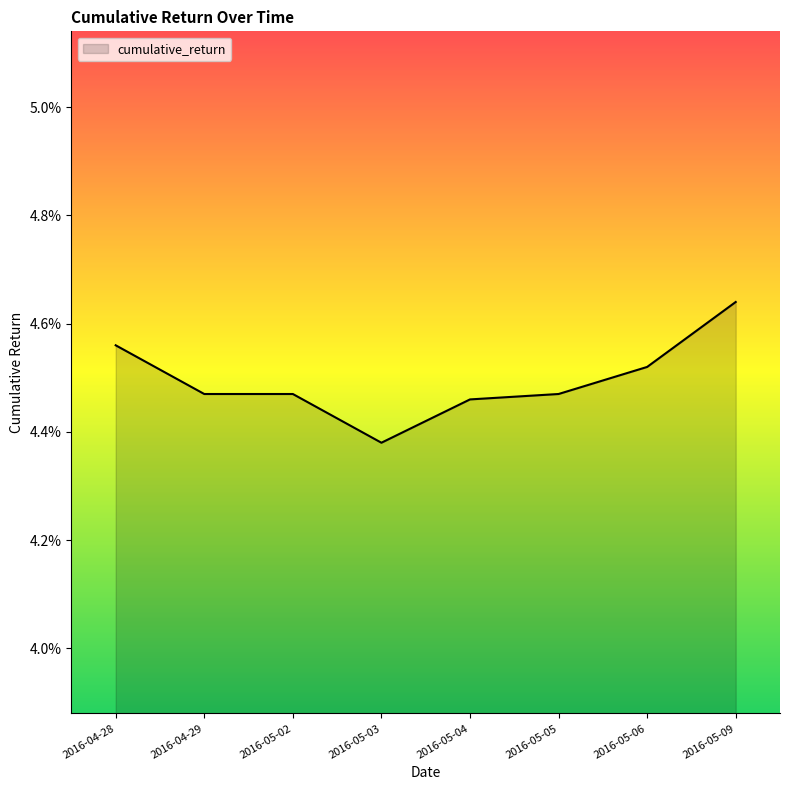

Where is the first local minimum?

2016-05-03